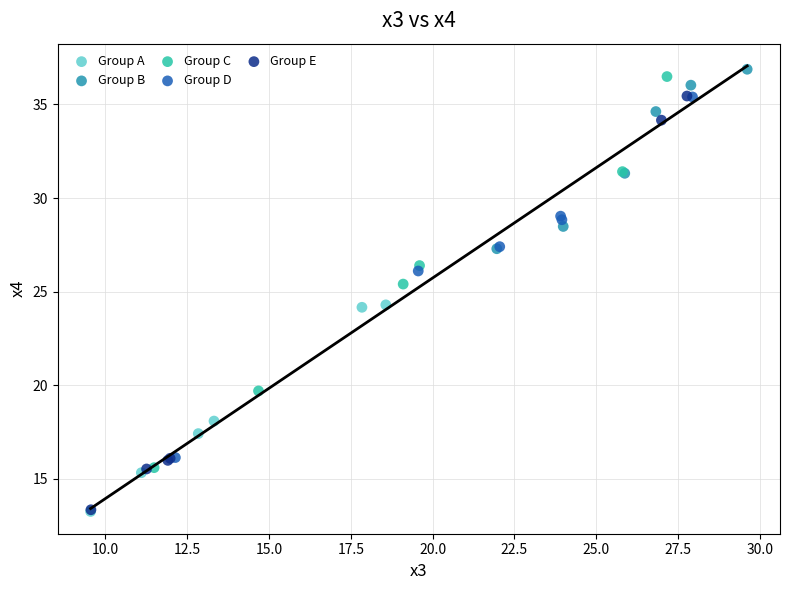

Which series has the widest spread of Y values?

Group E